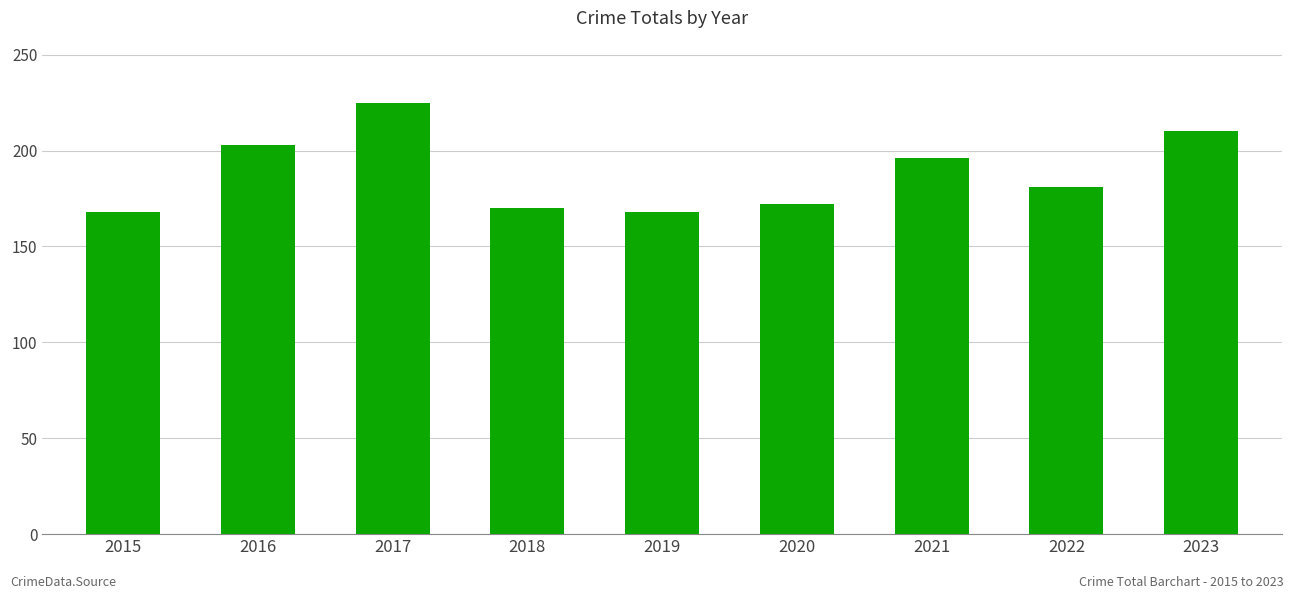

At which category does the chart reach its peak across all series?

2017